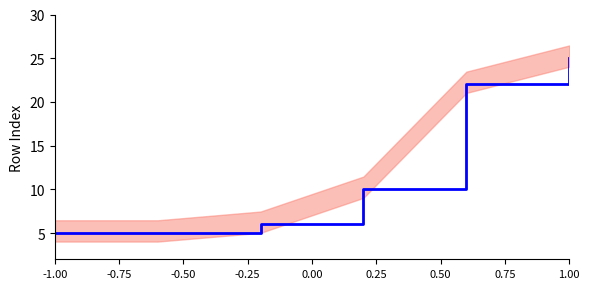

True or false: there are more than 0 points higher than both neighbors.

False